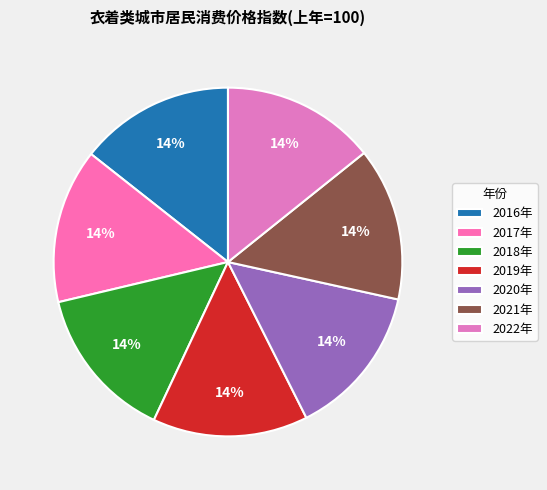

What portion of the pie excludes 2016年?

85.6%